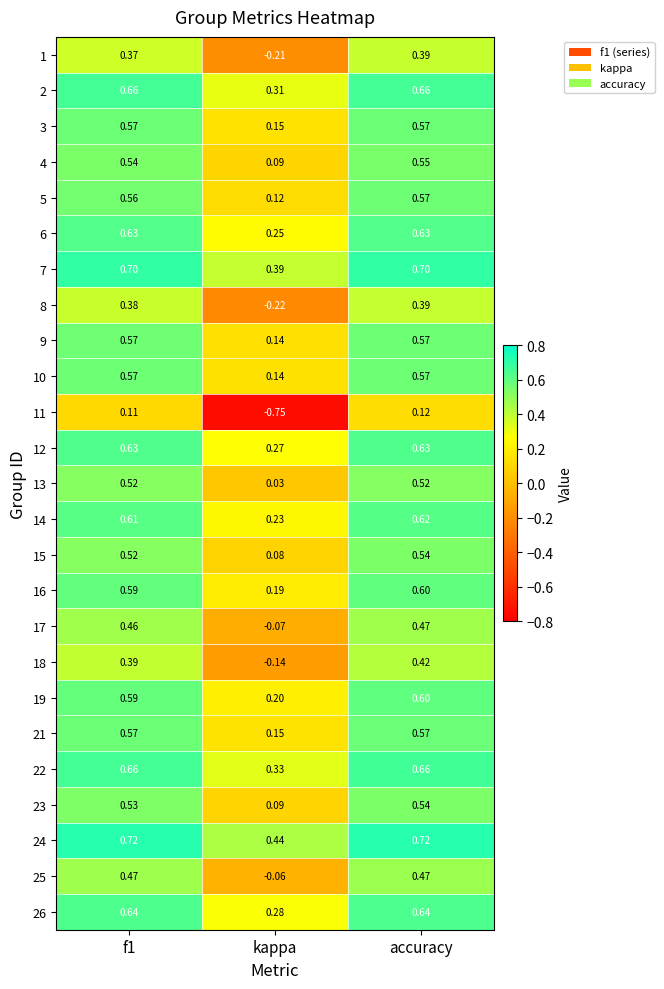

At which label is 26 closest to 0?

kappa